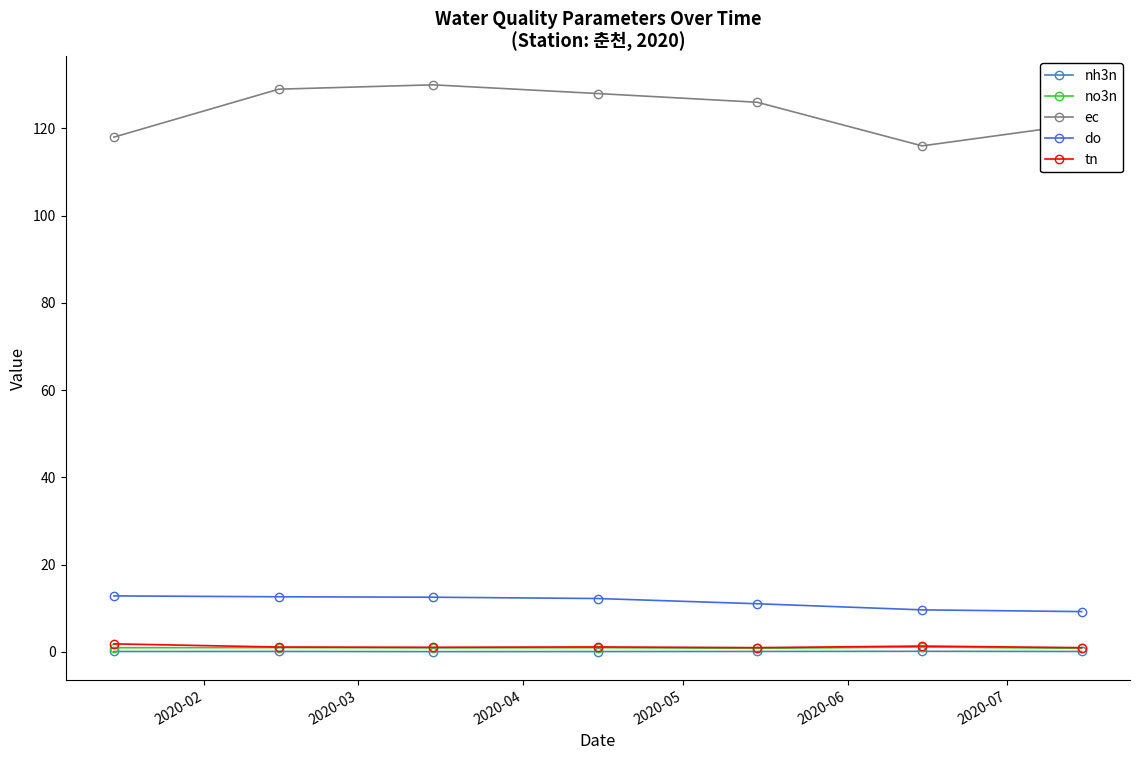

True or false: do and ec cross at least once.

False